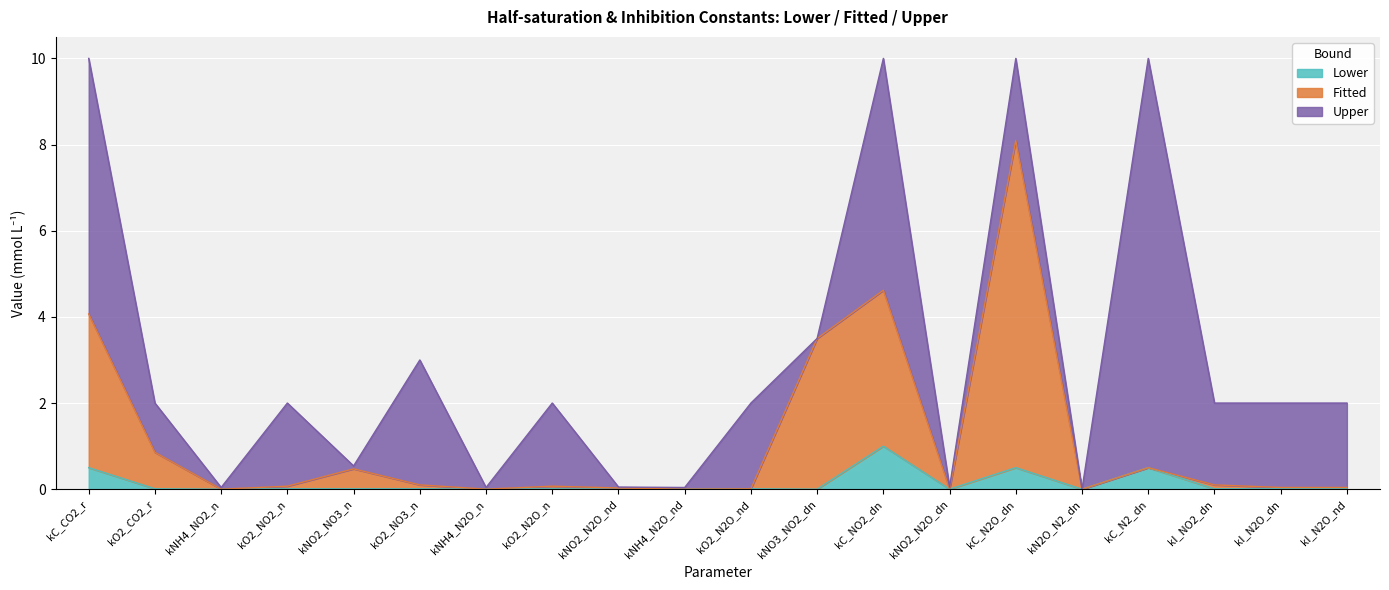

In Lower, how many points are higher than both neighbors (excluding endpoints)?

7